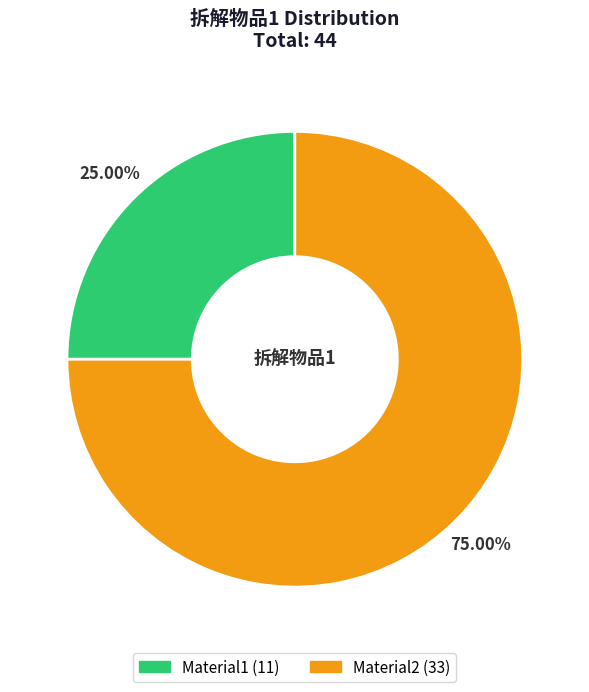

To the nearest percent, what is the difference between the Material1 and Material2 slice percentages?

50%